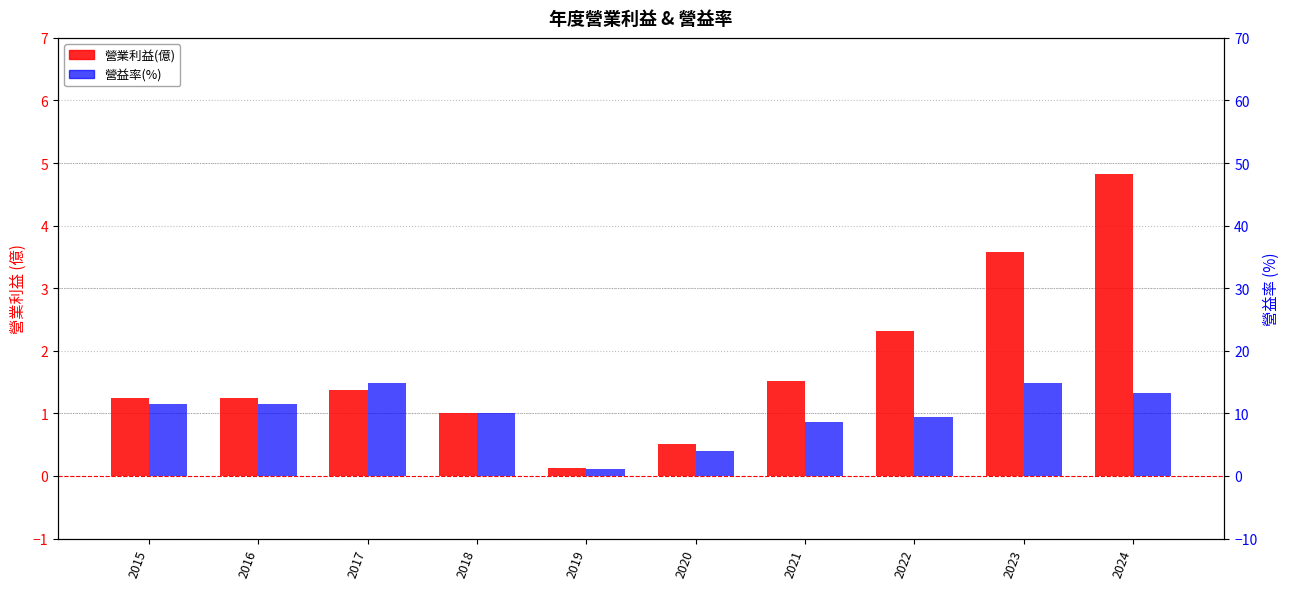

Reading left to right, what are all the values shown in this chart?

營業利益(億): 1.2	1.2	1.4	1.0	0.1	0.5	1.5	2.3	3.6	4.8
營益率(%): 11.5	11.5	14.9	10.1	1.1	4.0	8.7	9.4	14.8	13.3